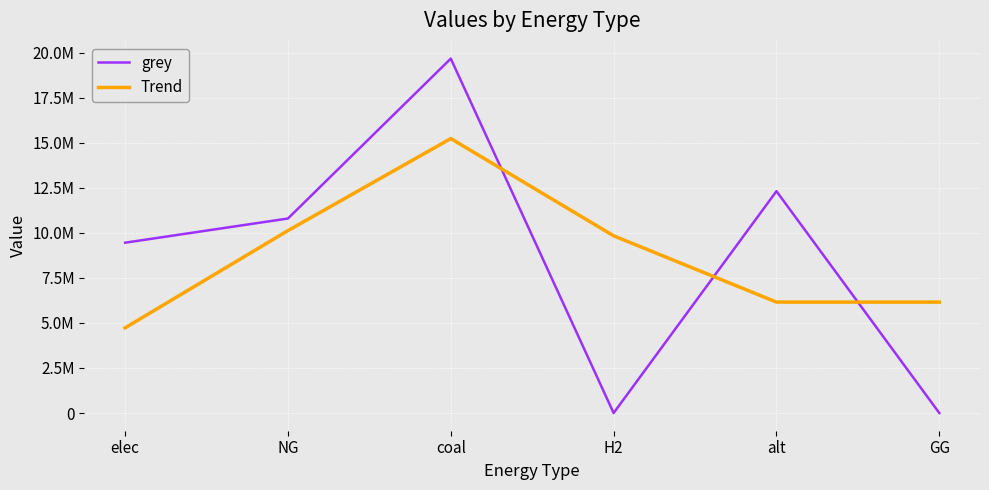

List the series in order of their peak value, lowest first.

Trend, grey